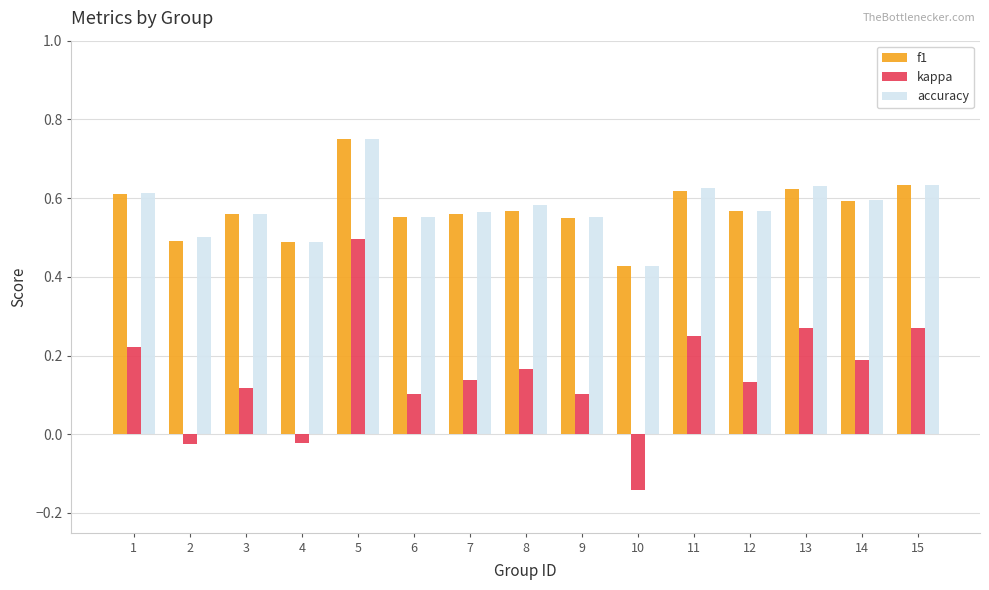

How many groups of bars are there?

15